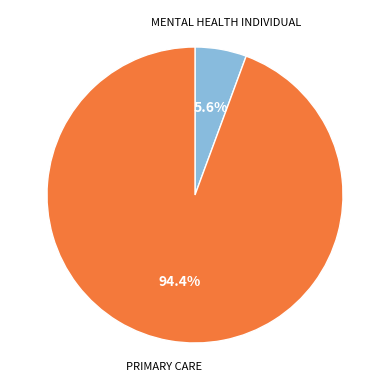

Rank the categories by value from highest to lowest.

PRIMARY CARE, MENTAL HEALTH INDIVIDUAL